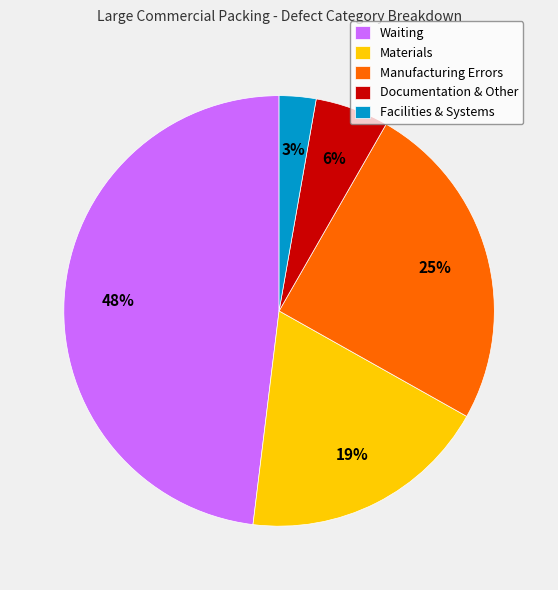

How many segments does this pie chart have?

5